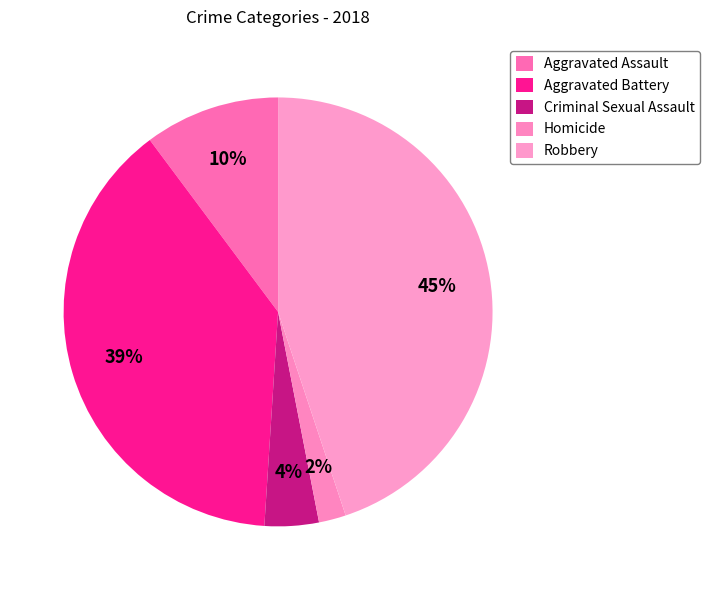

How many segments does this pie chart have?

5